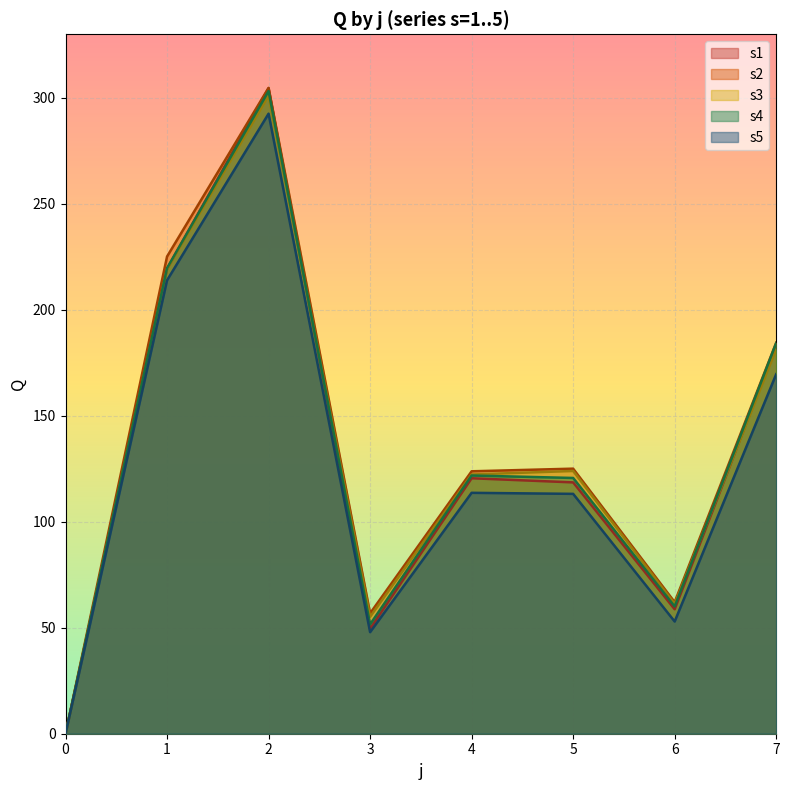

At which label does s5 line reach its peak?

2